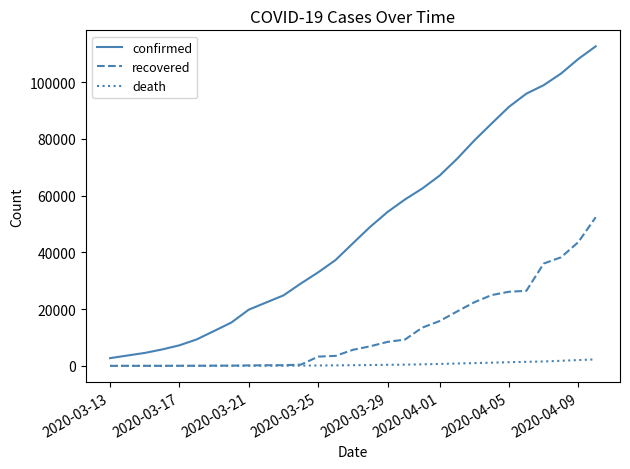

What is the maximum value for confirmed?

112638